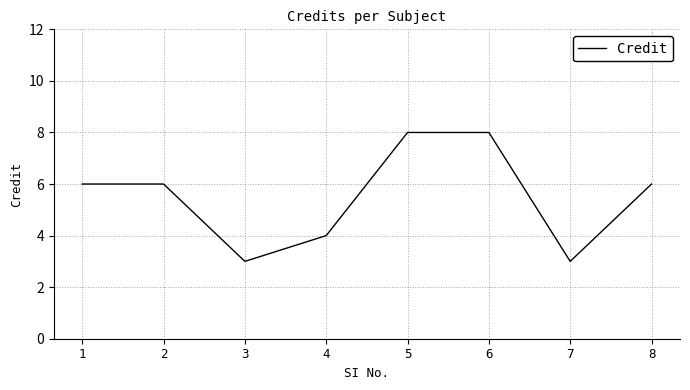

The chart shows a value of 2 at 5. True or false?

False